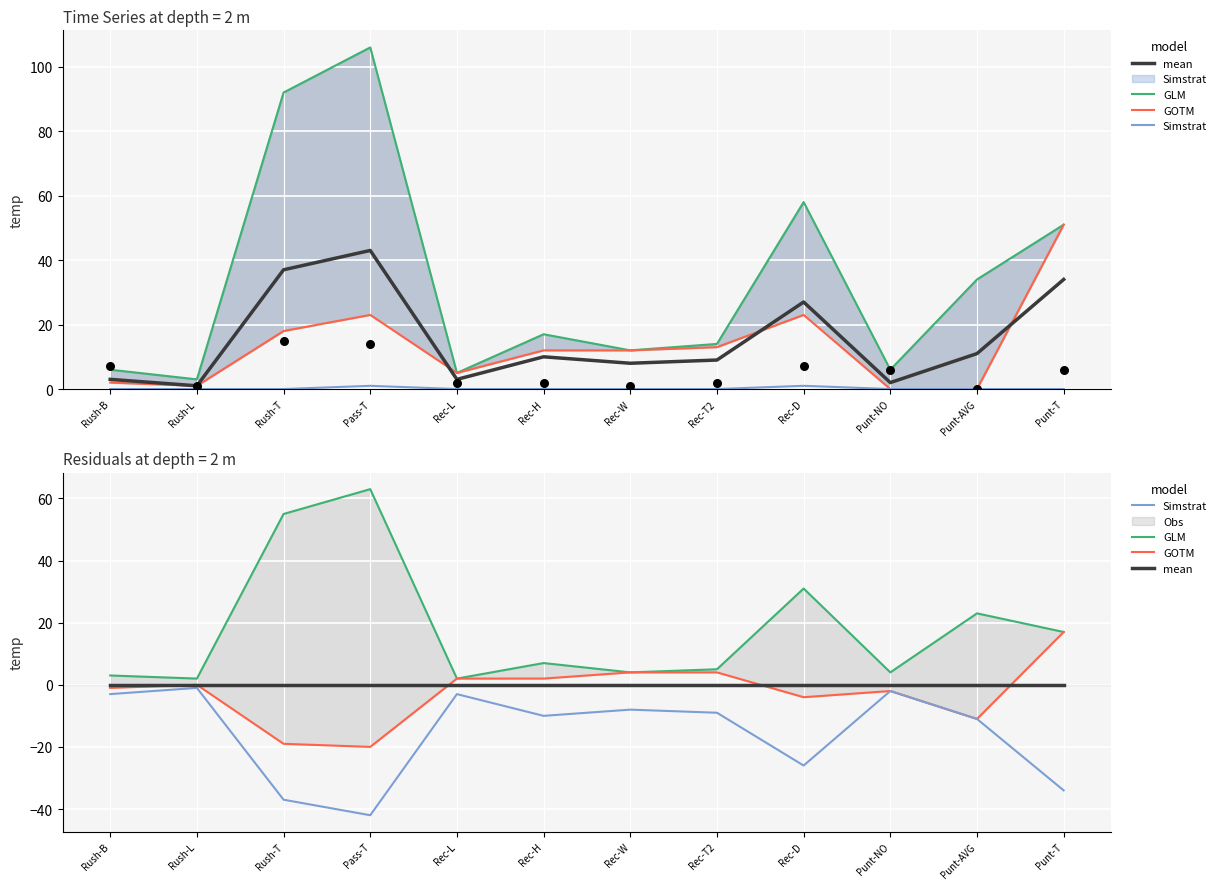

Which series has the largest total across all categories?

GLM